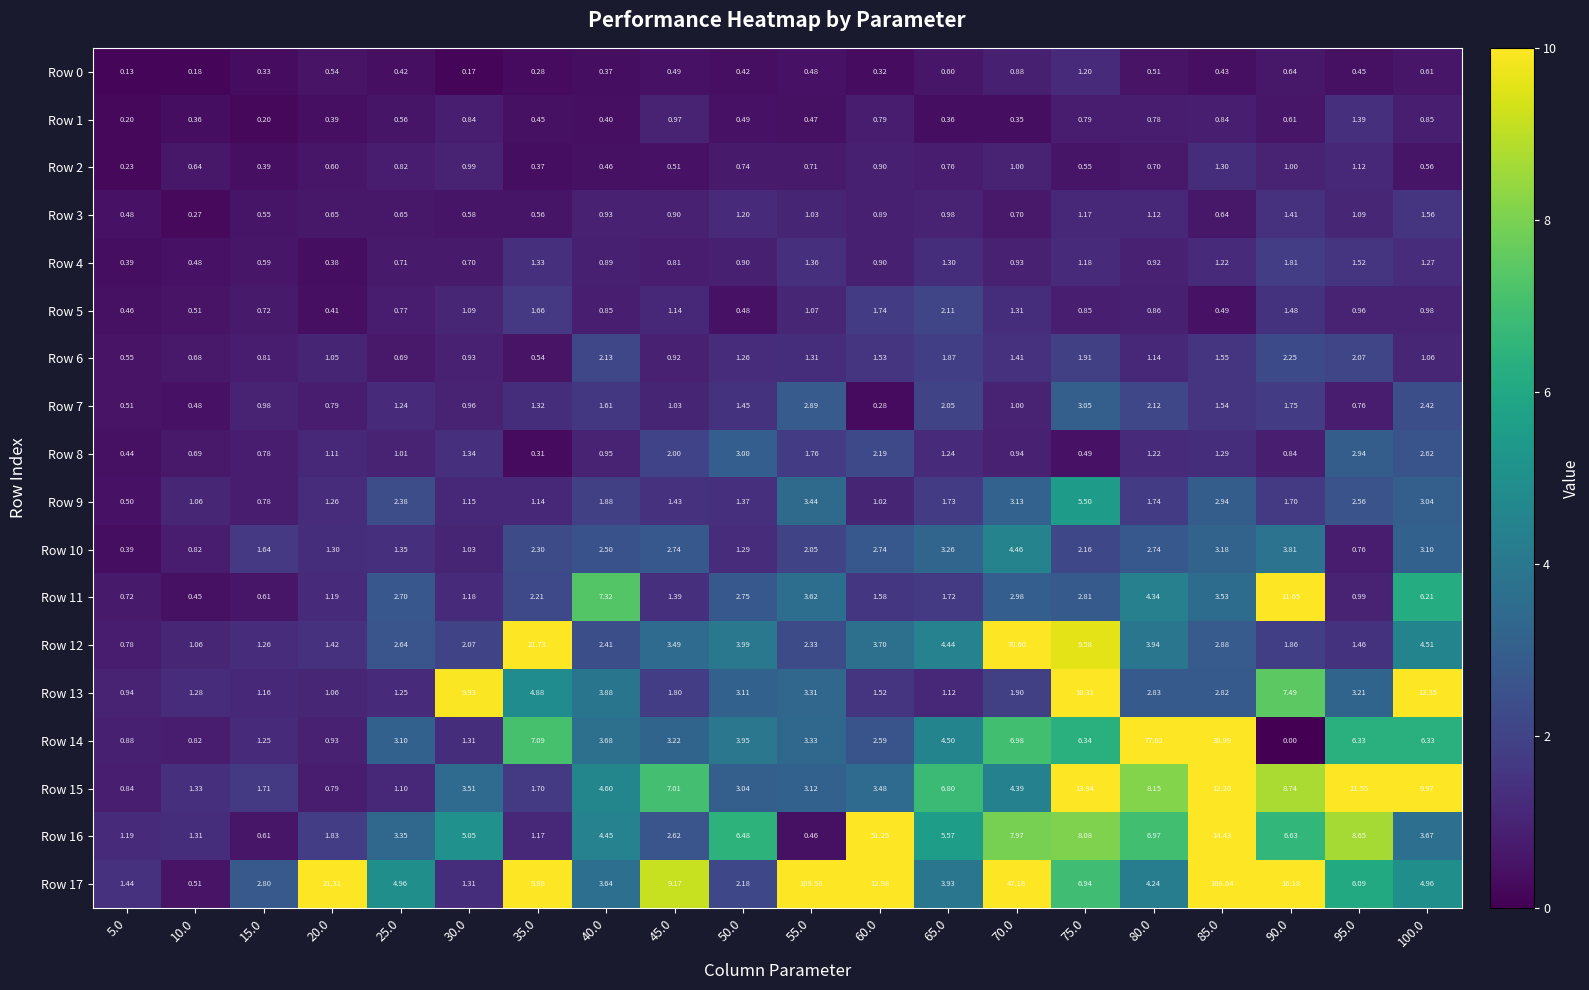

Count the number of data series in this chart.

18